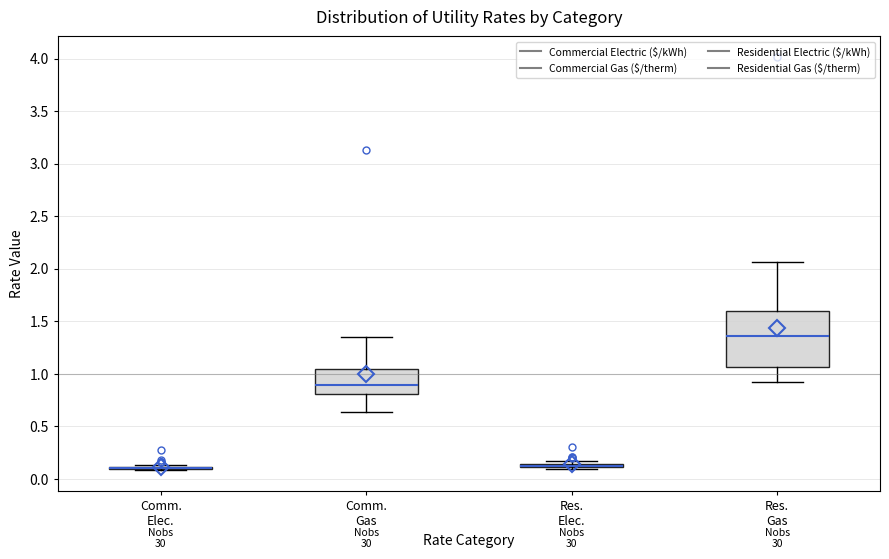

Reading left to right, transcribe this box plot: for each box, give where its median line is, the range the box spans, and where its two whiskers end, as read against the y-axis. The values are not printed on the chart, so give them approximately, as read against the axis.

Comm. Elec.: box collapsed to a line at 0.10, whiskers 0.10 to 0.15
Comm. Gas: median 0.90, box 0.80 to 1.05, whiskers 0.65 to 1.35
Res. Elec.: box collapsed to a line at 0.10, whiskers 0.10 to 0.15
Res. Gas: median 1.35, box 1.05 to 1.60, whiskers 0.90 to 2.05